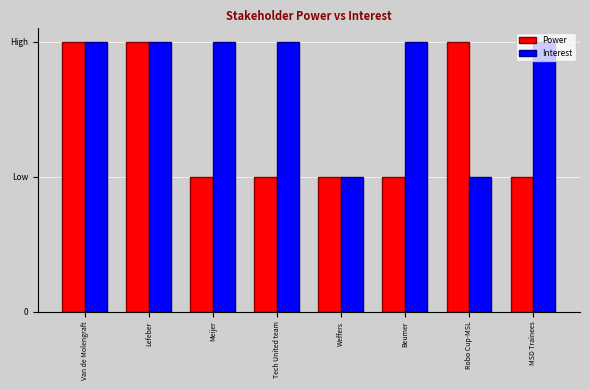

Reading left to right, what are all the values shown in this chart?

Power: 2	2	1	1	1	1	2	1
Interest: 2	2	2	2	1	2	1	2